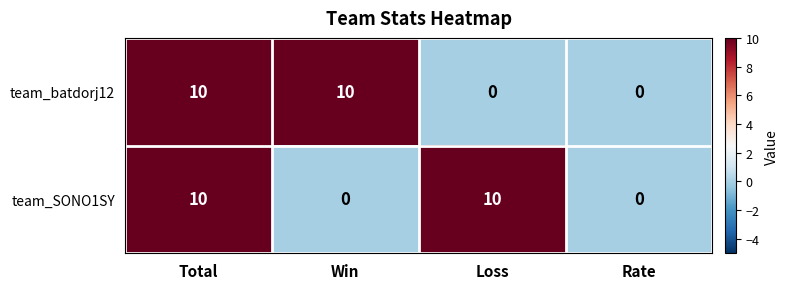

Between Total and Win, which series saw the biggest shift?

team_SONO1SY